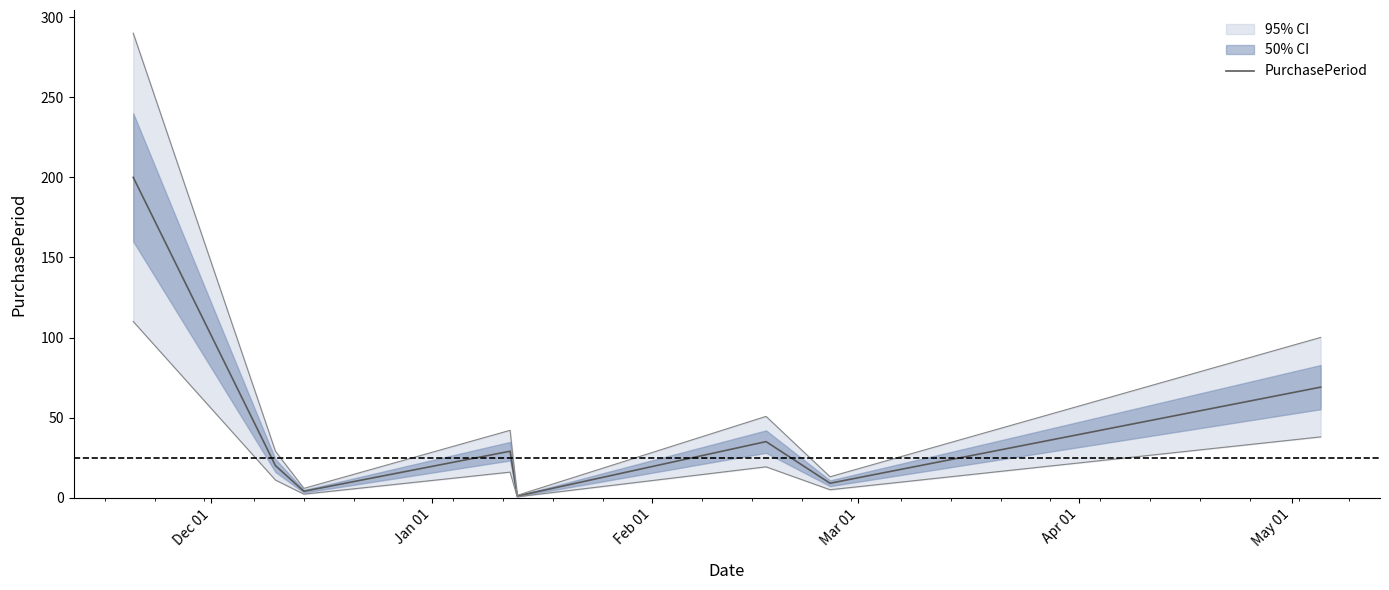

What is the maximum value for PurchasePeriod?

200